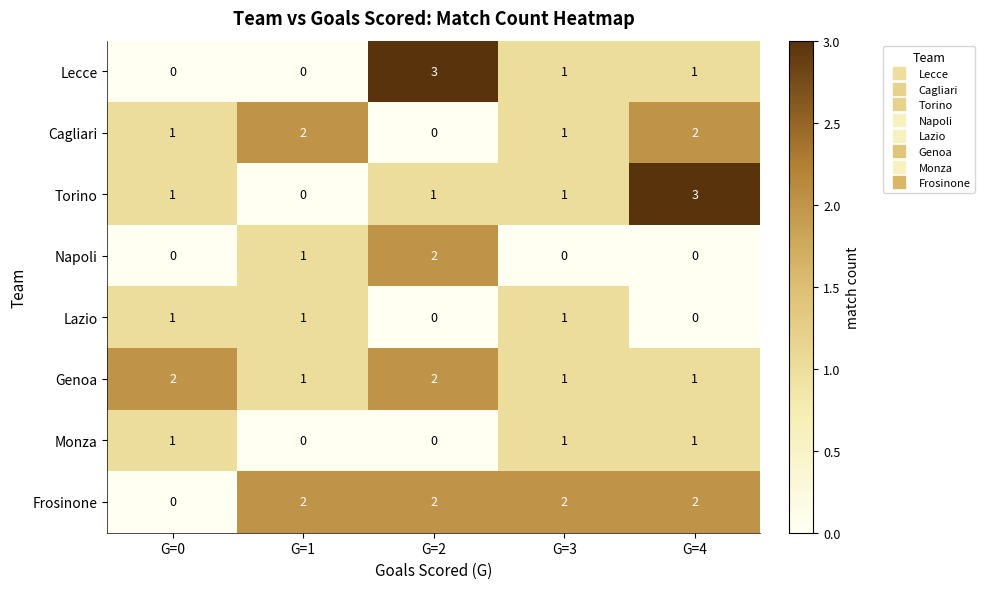

What is the sum of the Genoa values at G=2 and G=4?

3